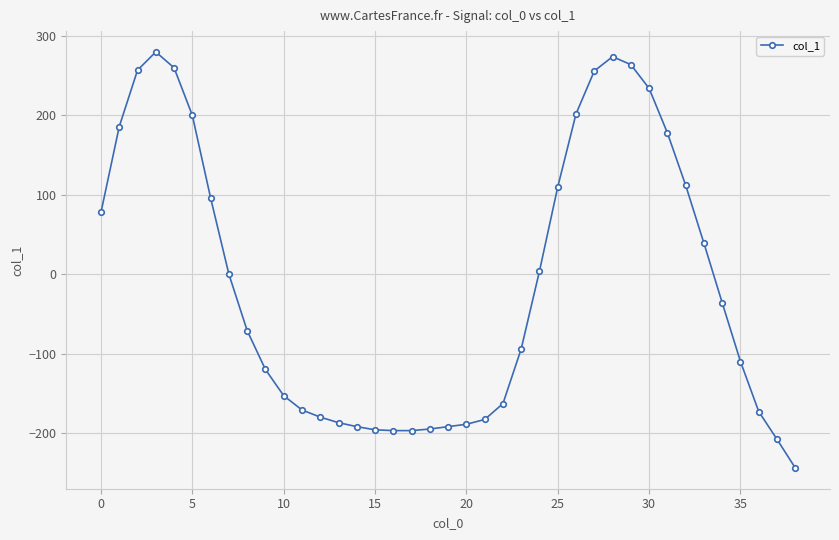

What is the sum of all values?

-421